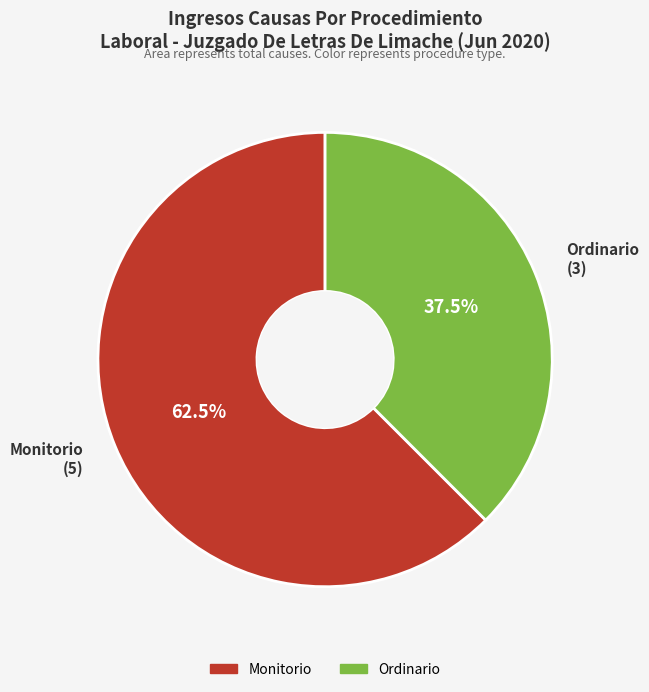

True or false: Monitorio accounts for 52% of the total.

False